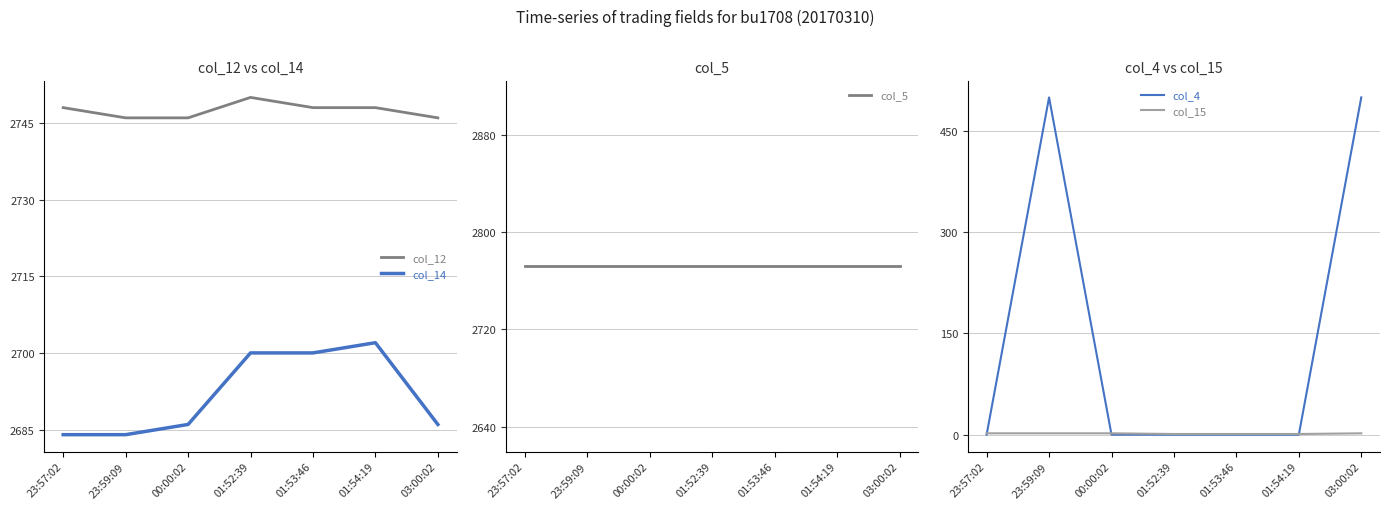

True or false: col_5 and col_14 cross at least once.

False